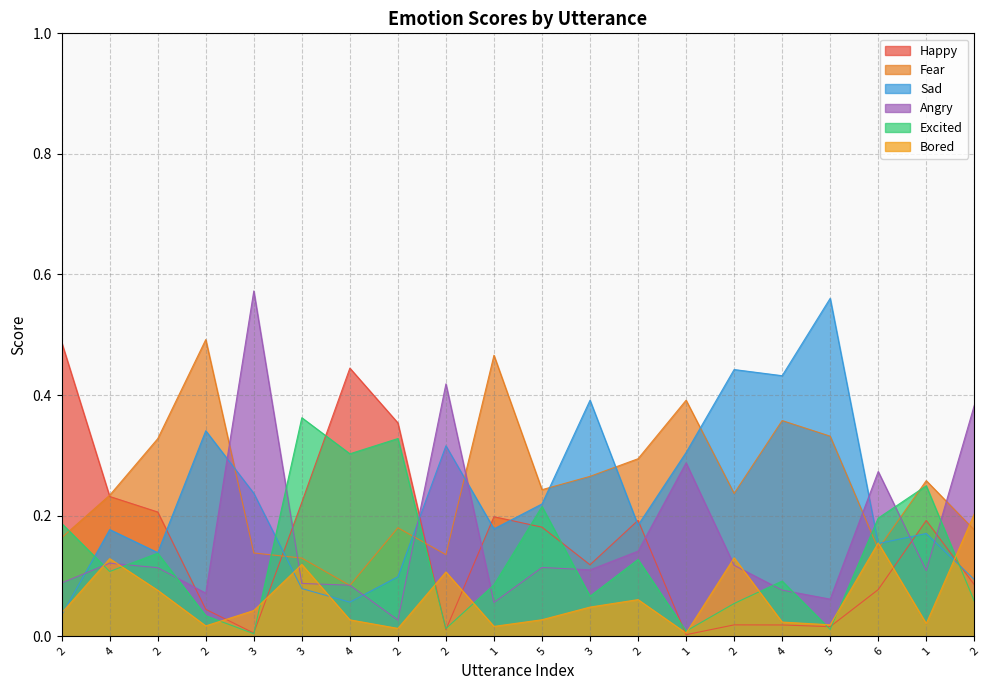

What is the label of the 10th point from the left?

1